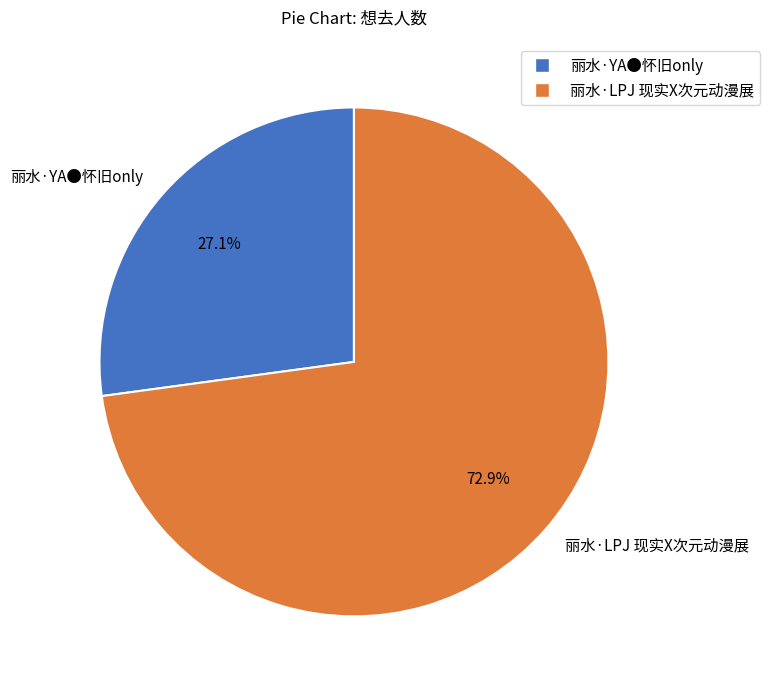

To the nearest percent, what is the average slice percentage?

50%